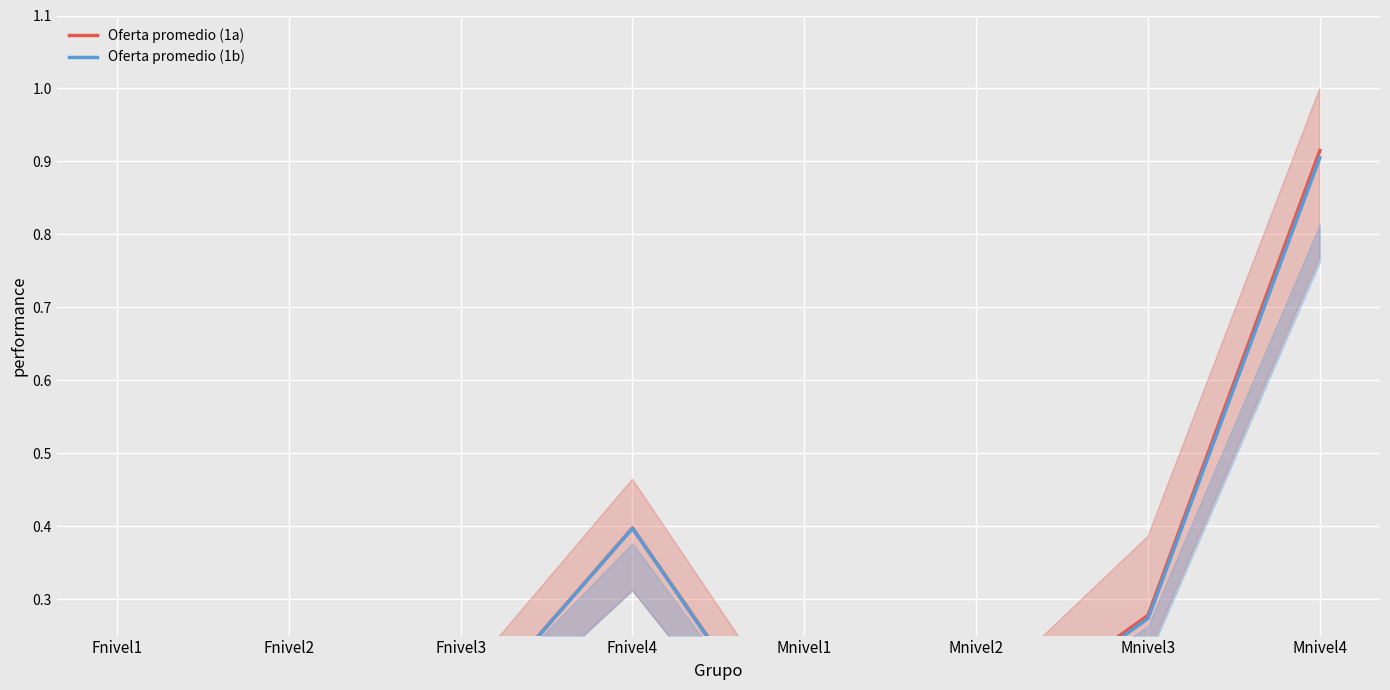

Which label corresponds to the largest value in the chart?

Mnivel4